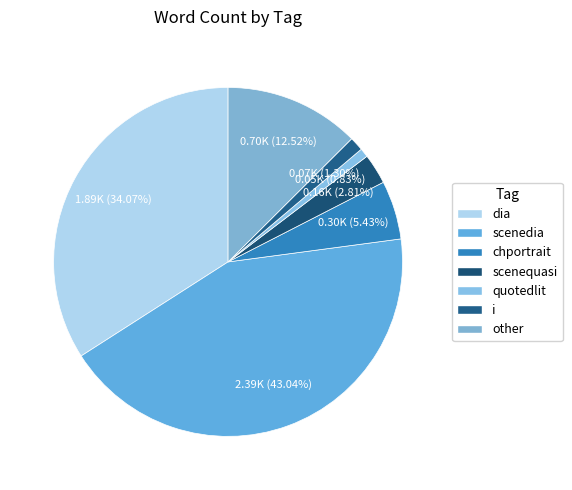

To the nearest percent, what is the difference between the other and i slice percentages?

11%